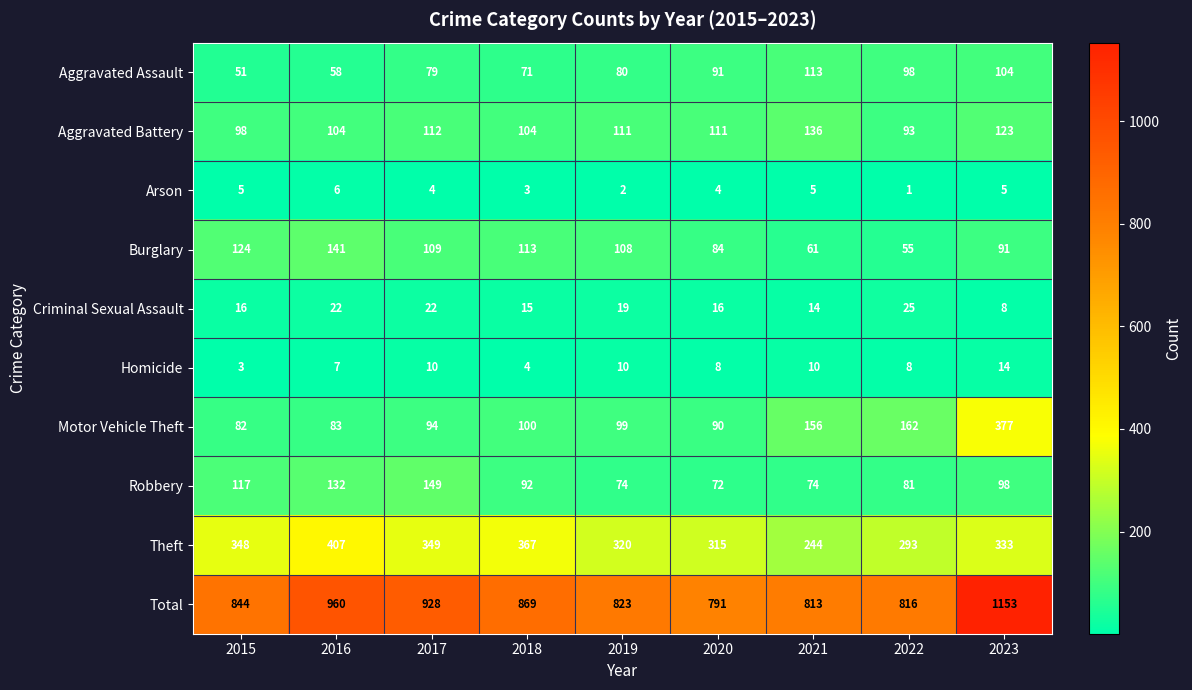

What is the difference between the maximum and minimum values in the Criminal Sexual Assault series?

17